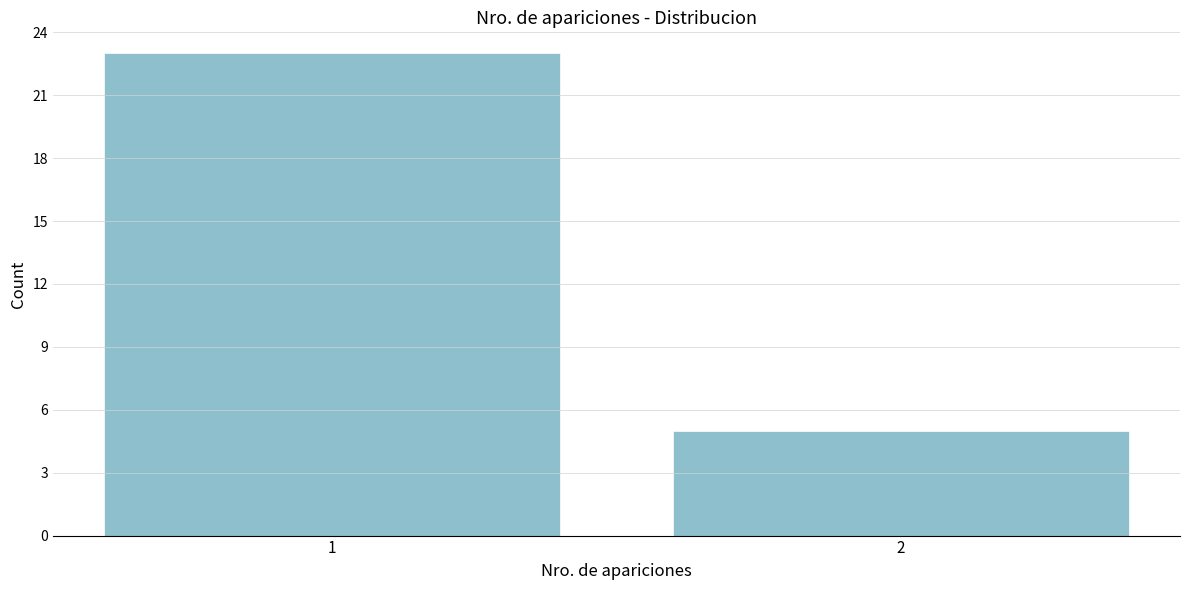

Reading left to right, list all the values displayed in this chart.

1=23	2=5